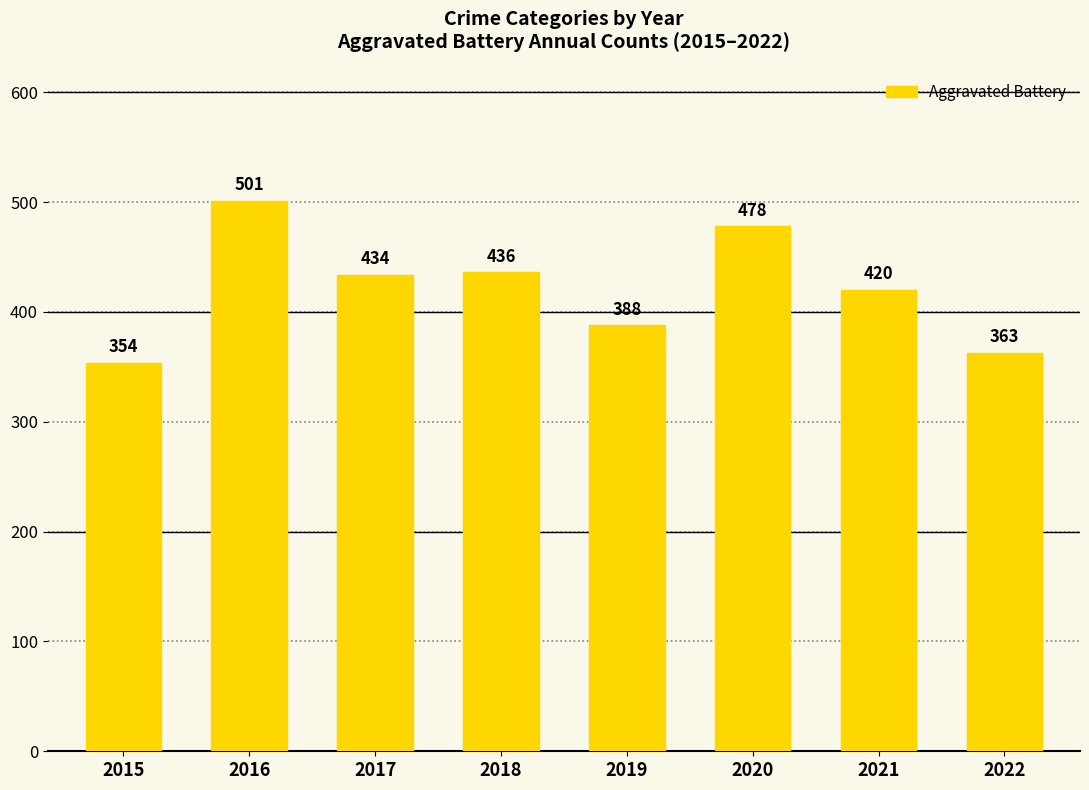

Reading left to right, extract all data points from this chart.

354	501	434	436	388	478	420	363